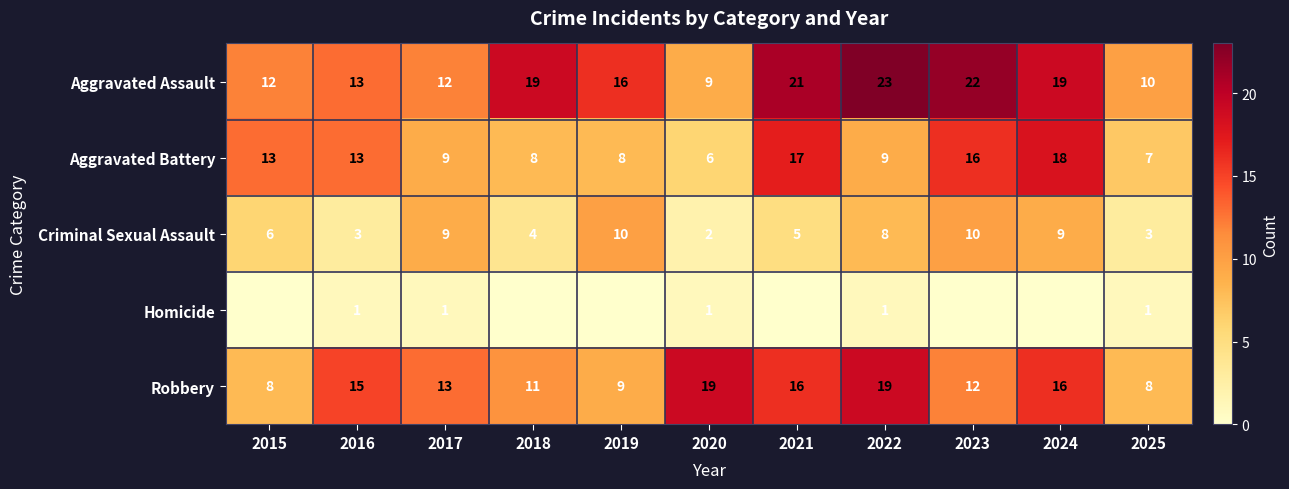

Is it true that Robbery equals 11 at 2015?

False